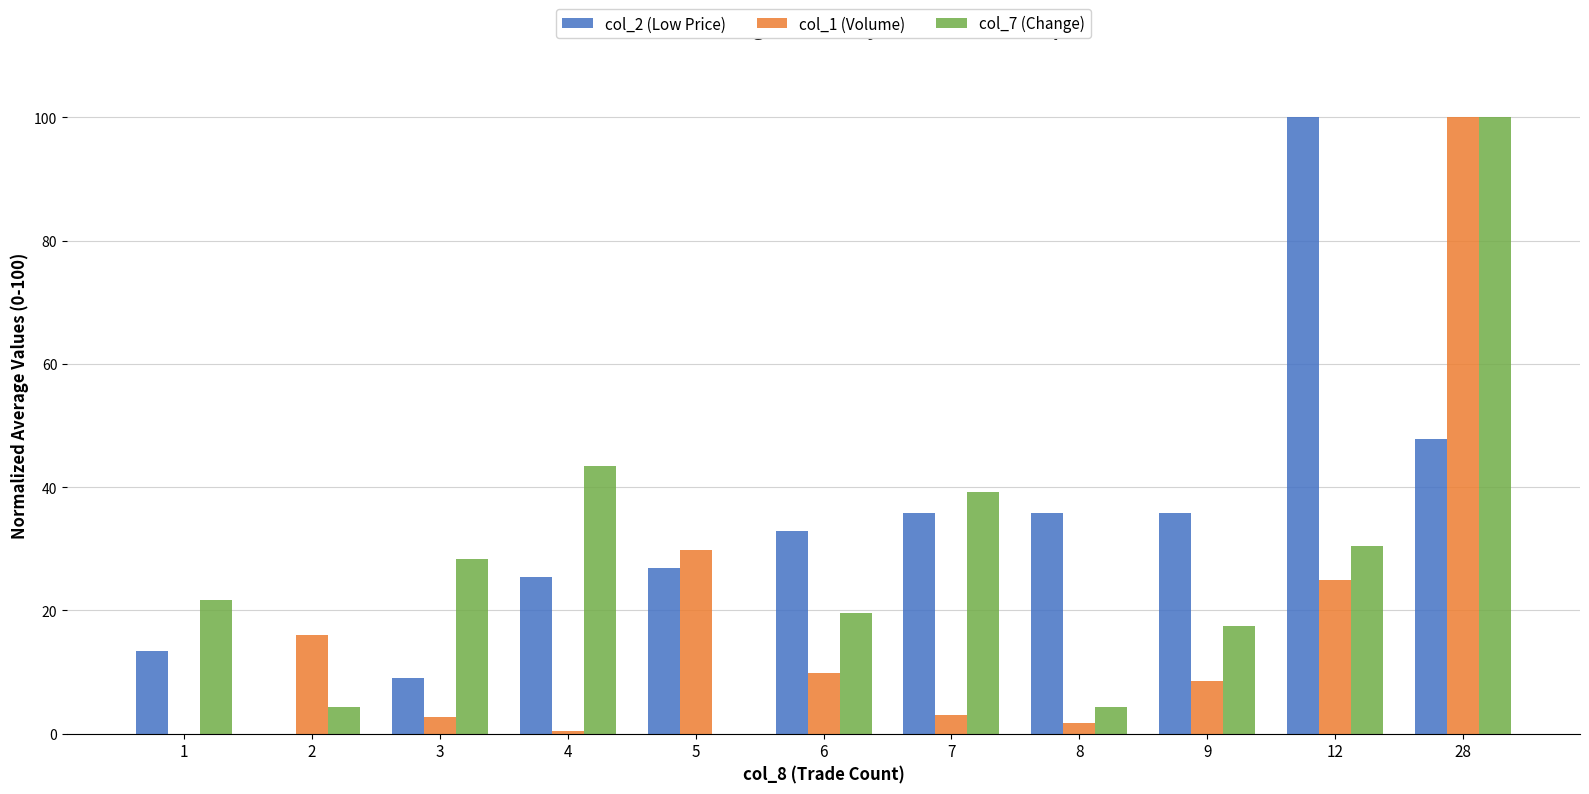

Read the col_2 (Low Price) value at 3.

9.0